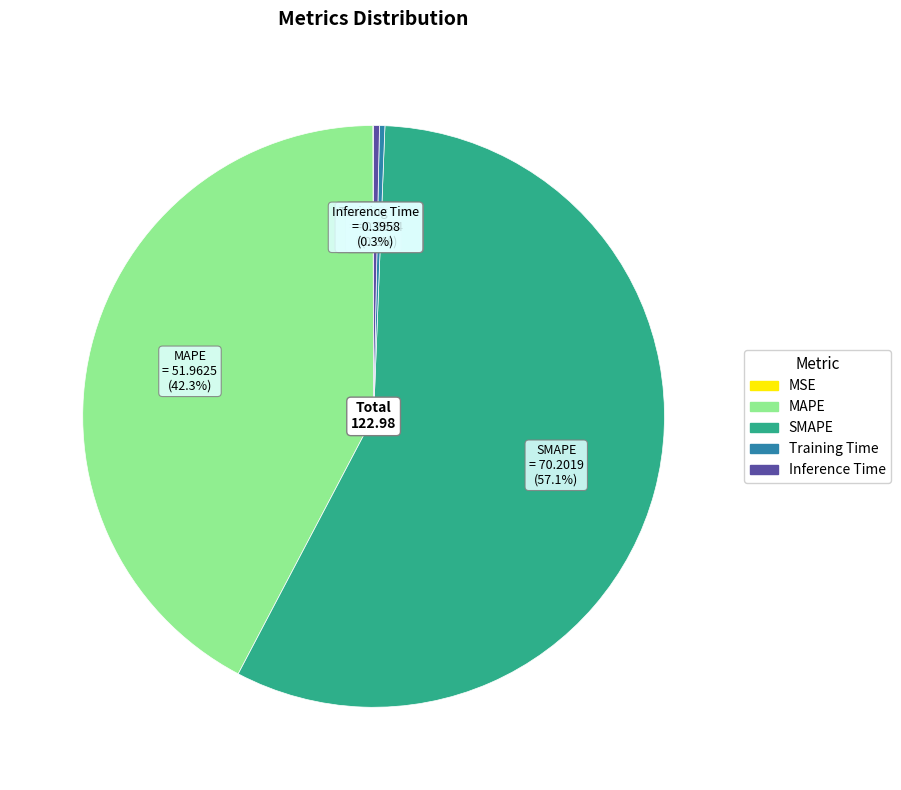

Which slice is the largest?

SMAPE